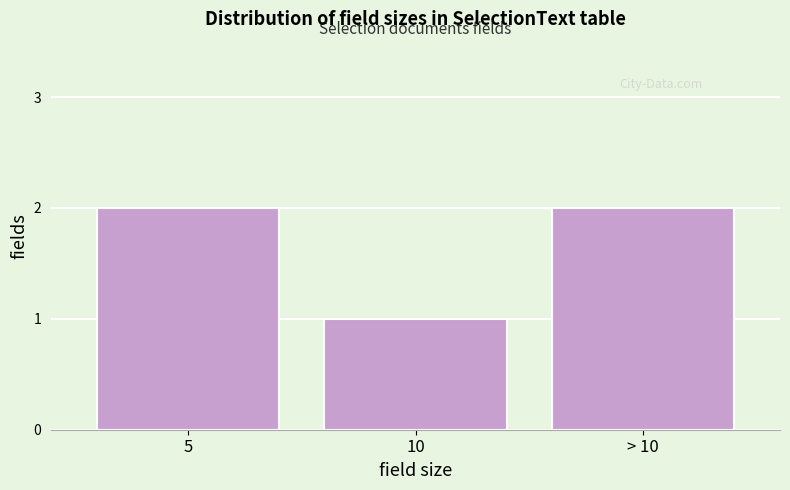

Reading right to left, list all the values displayed in this chart.

2	1	2